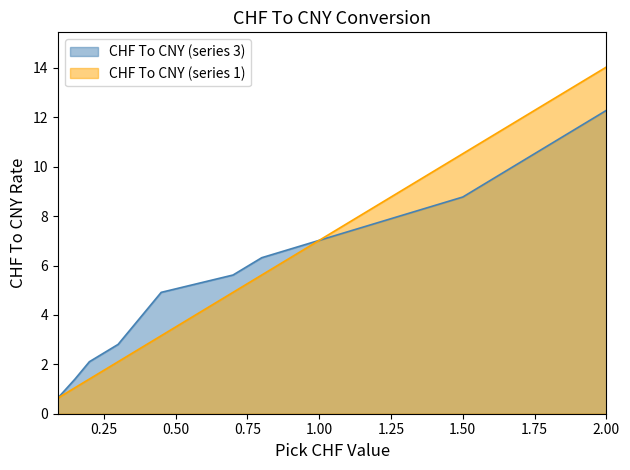

Reading right to left, list all the values displayed in this chart.

CHF To CNY (series 1): 14.0	10.5	5.6	4.9	3.2	2.5	2.1	1.4	1.1	0.6
CHF To CNY (series 2): 12.3	8.8	6.3	5.6	4.9	3.5	2.8	2.1	1.4	0.6